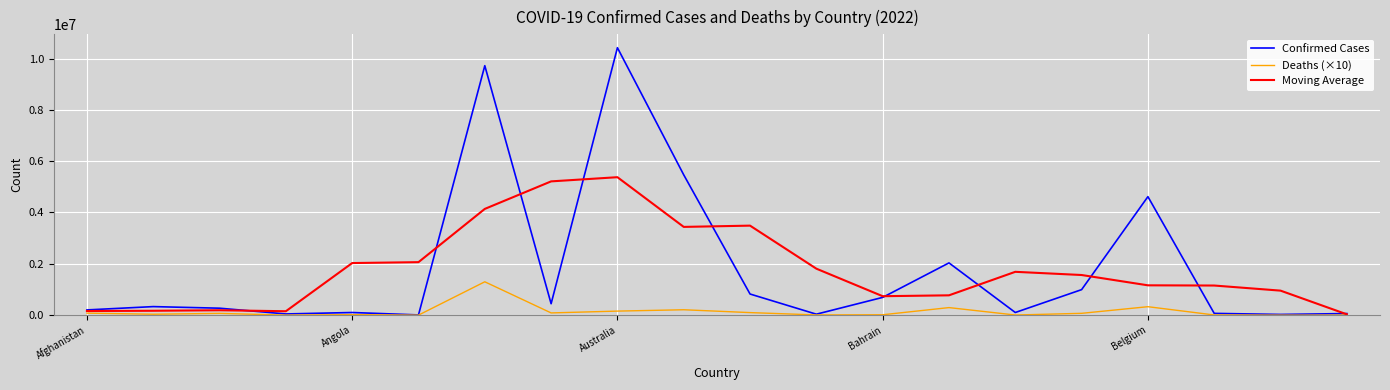

List the series in order of their peak value, lowest first.

Deaths (×10), Moving Average, Confirmed Cases